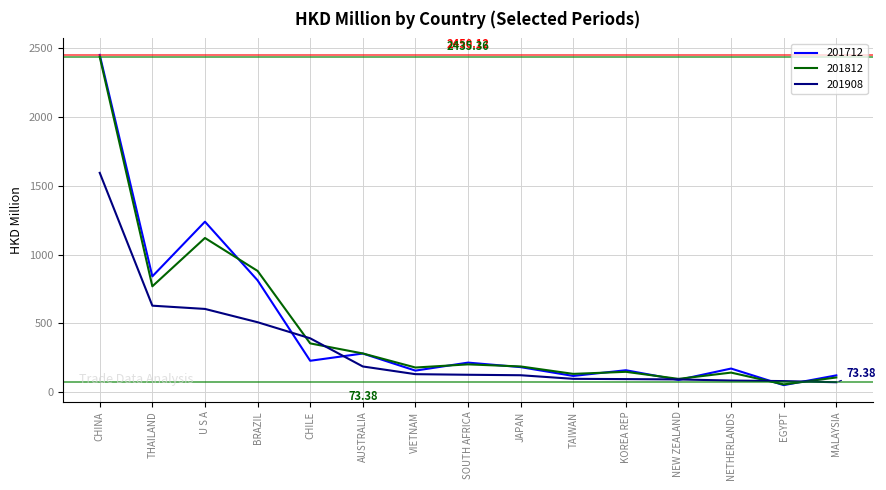

At U S A, list the series in order from smallest to largest.

201908, 201812, 201712